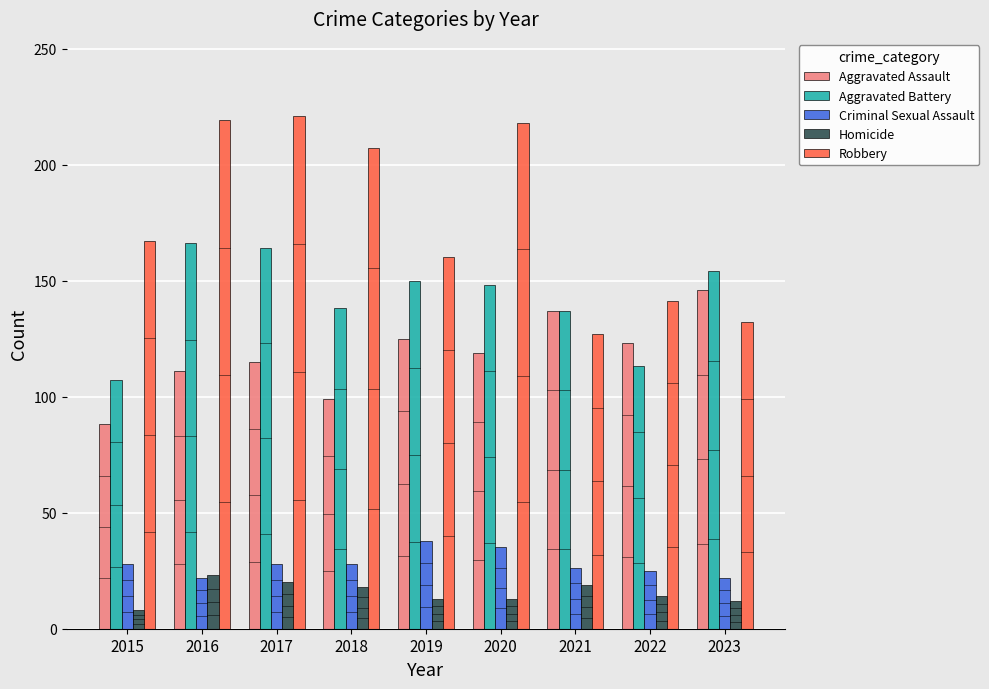

What is the difference between the Robbery values at 2023 and 2017?

89